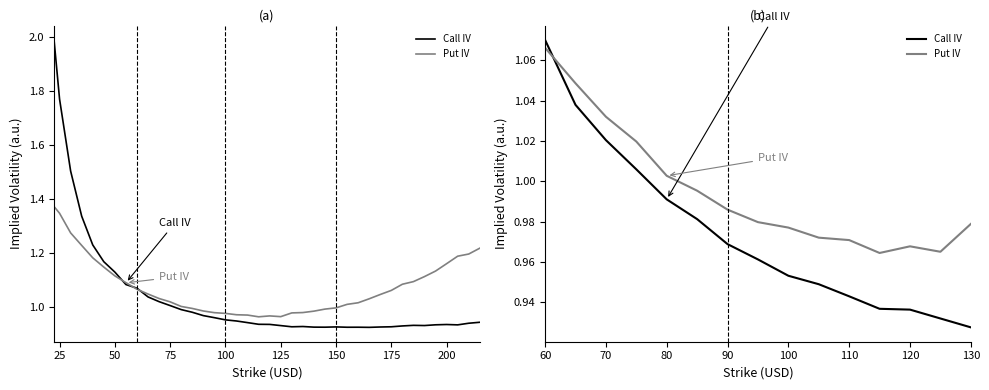

True or false: Put IV has a value of 0.6 at 110.

False